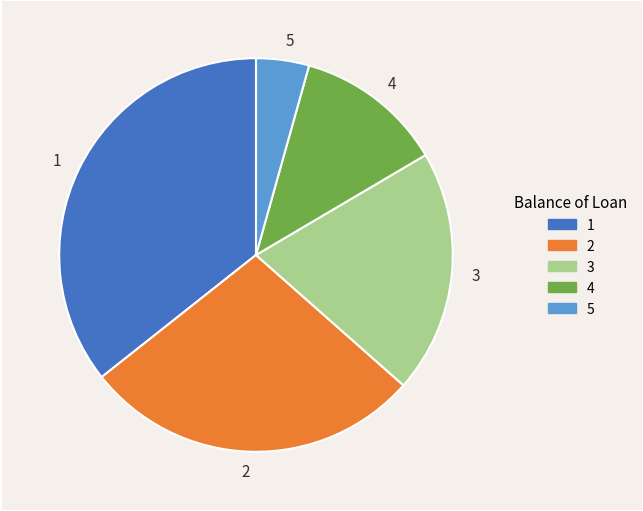

Is it true that 2 is 14% of the pie?

False